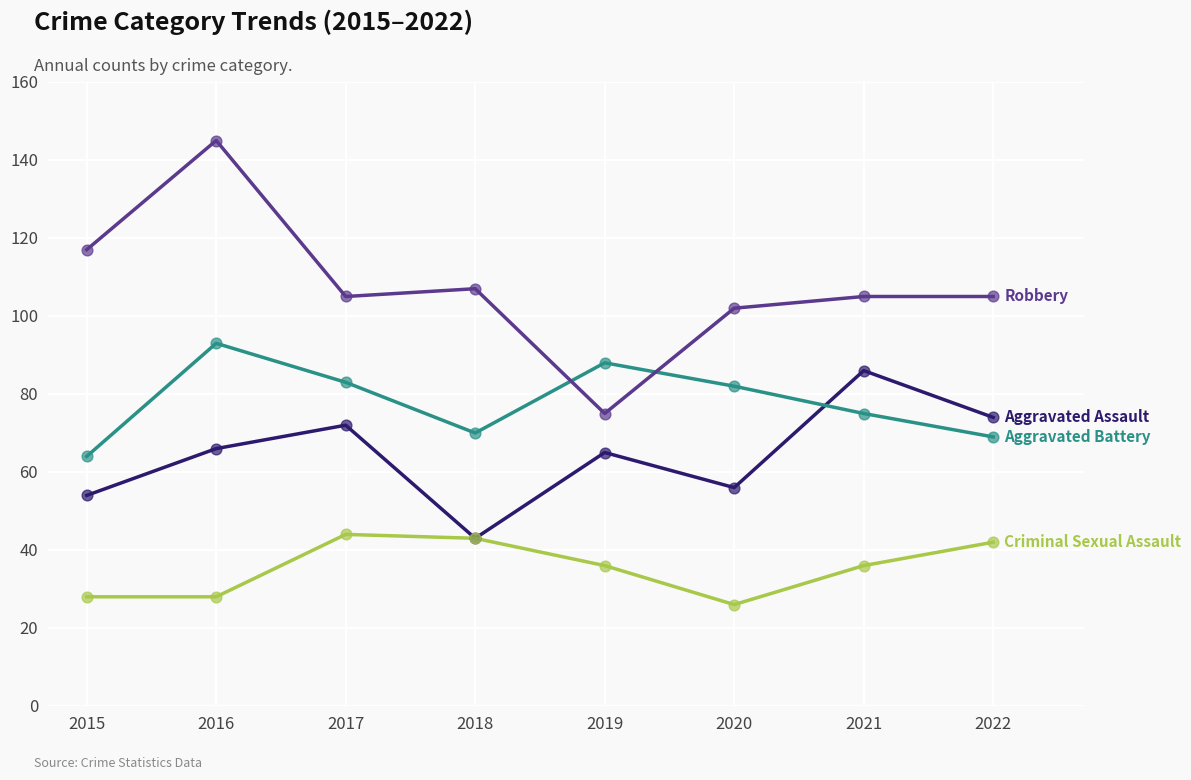

Is this an area chart (filled region under the line)?

No